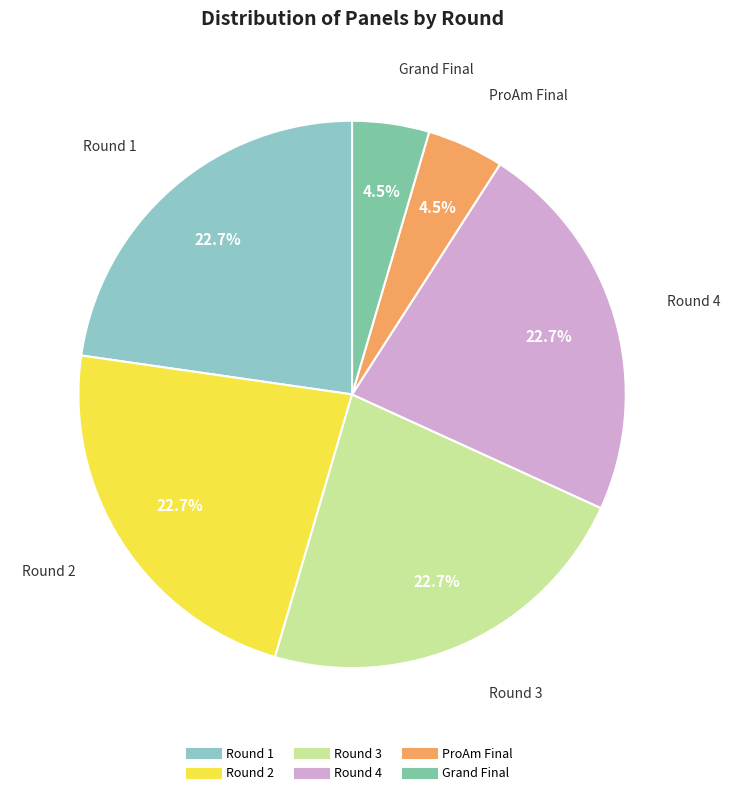

How many segments does this pie chart have?

6